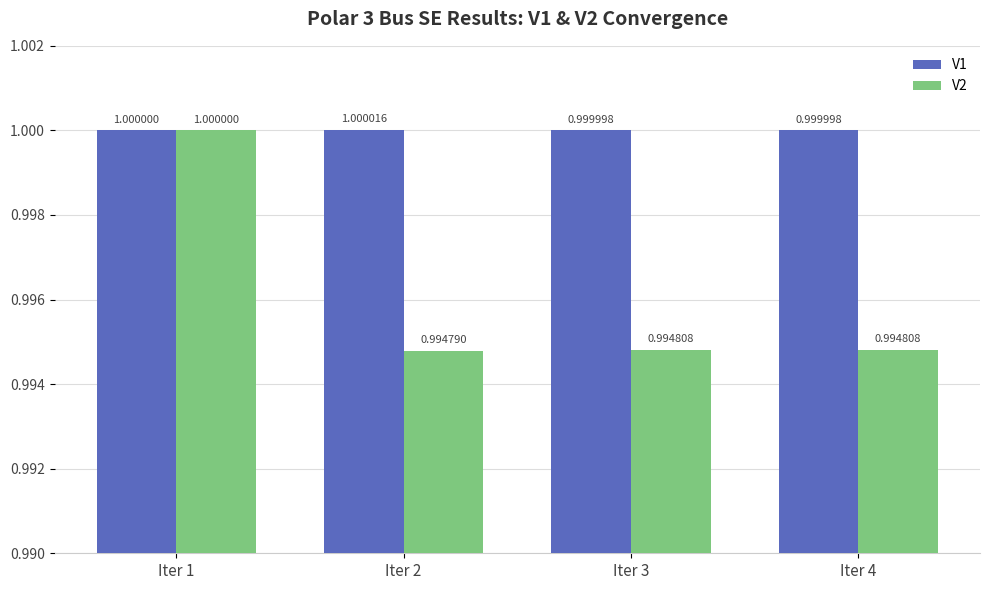

At which category is the sum across all series the highest?

Iter 1